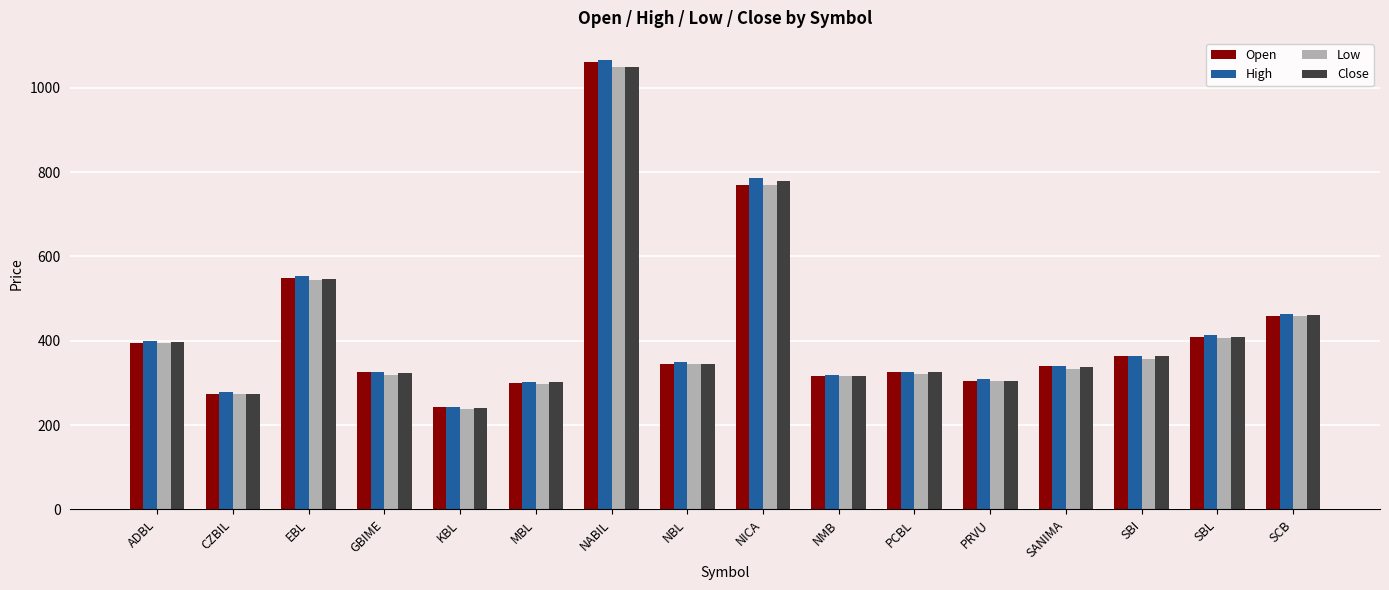

What is the label of the 15th bar from the left?

SBL